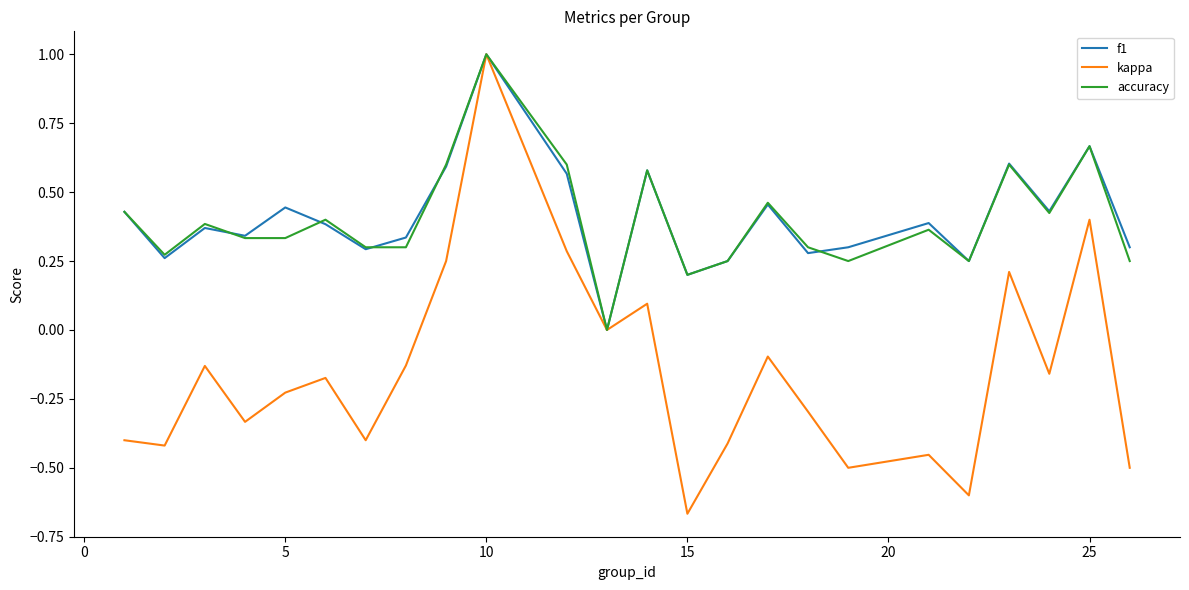

Does the chart display data point markers on the line(s)?

No